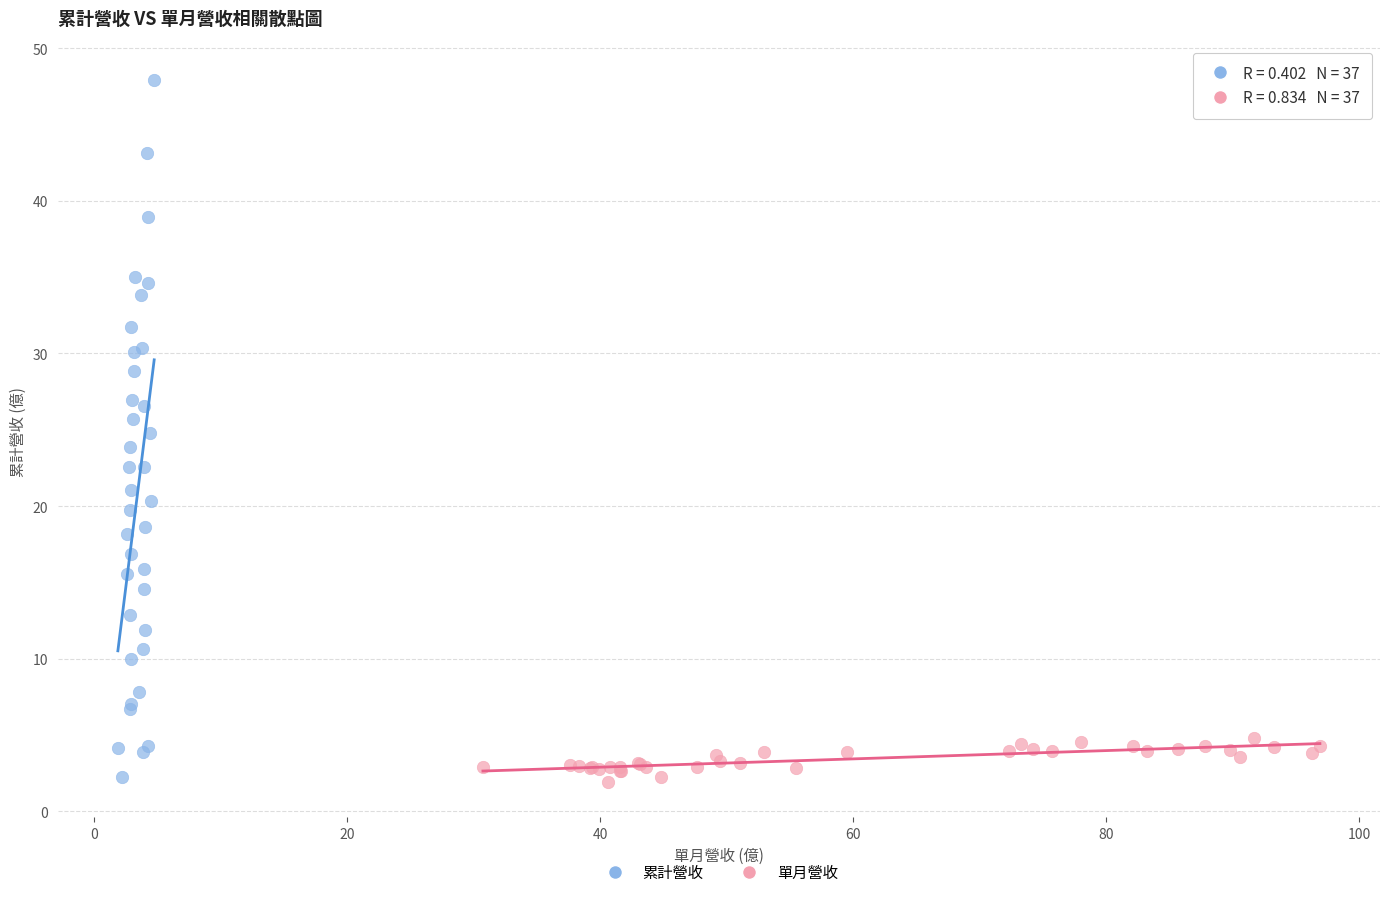

What are all the series names shown in the legend?

累計營收, 單月營收